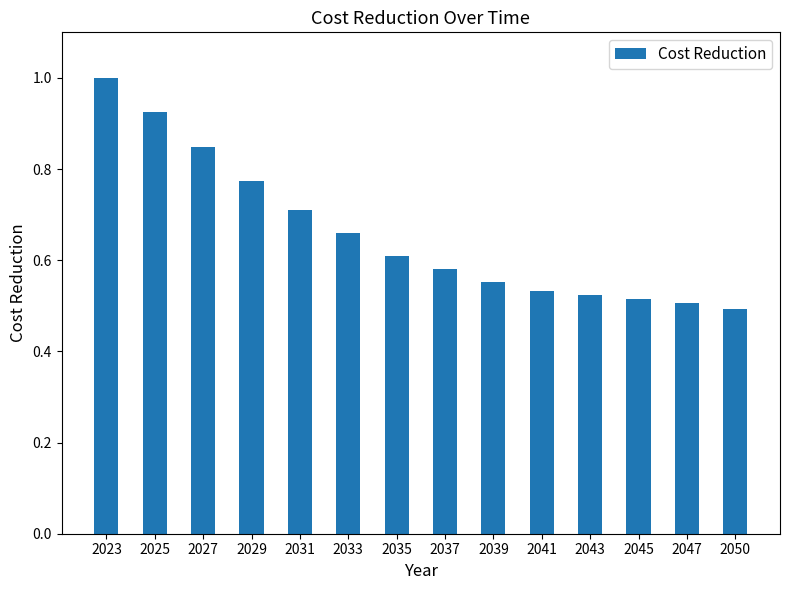

The chart shows a value of 0.6 at 2023. True or false?

False